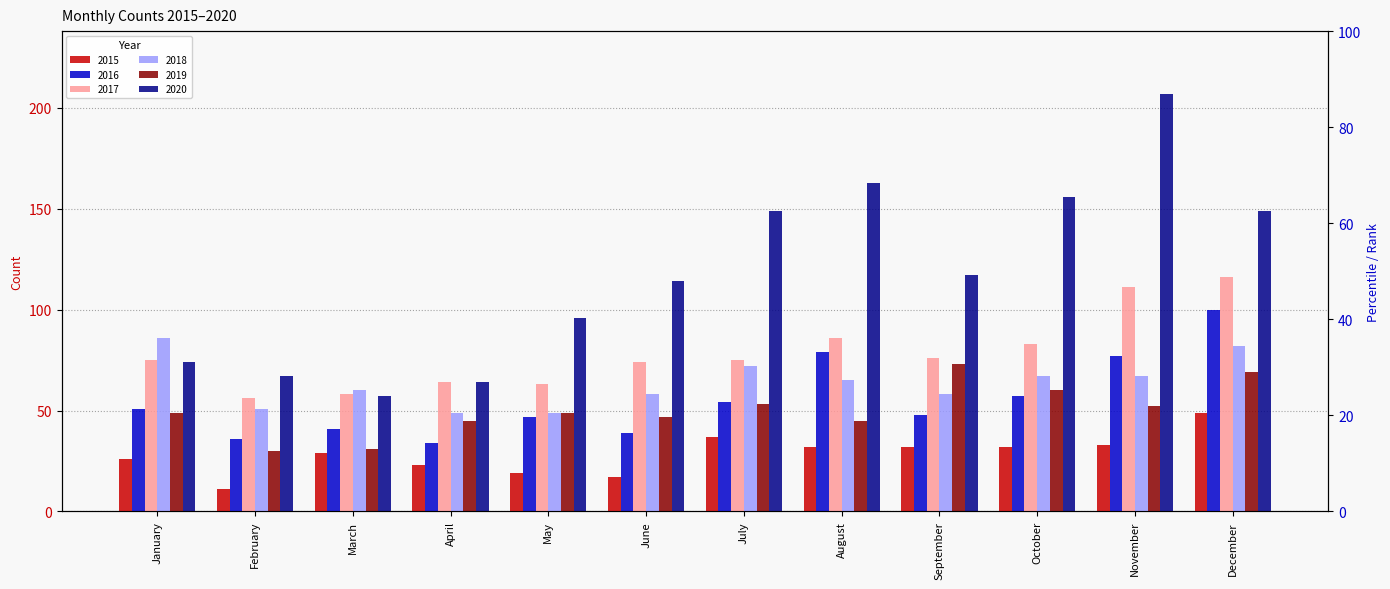

What is the maximum value shown in the chart?

207